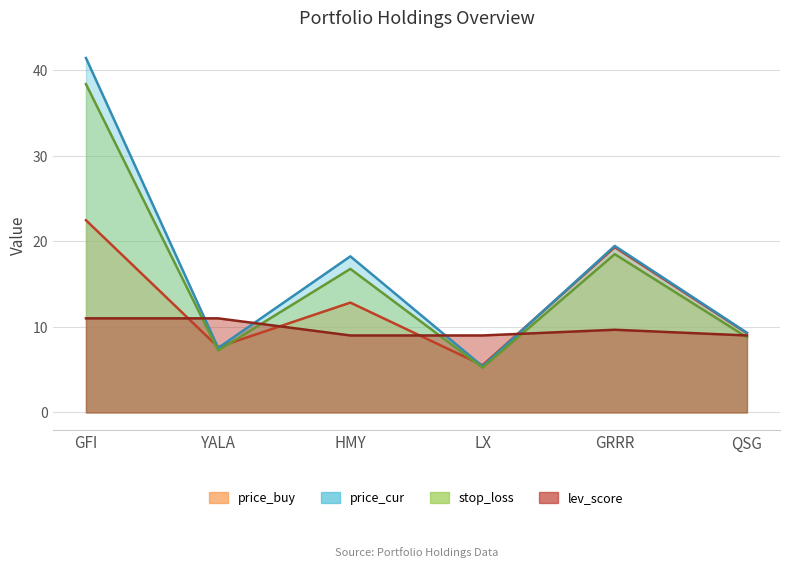

At which category is the sum across all series the highest?

GFI